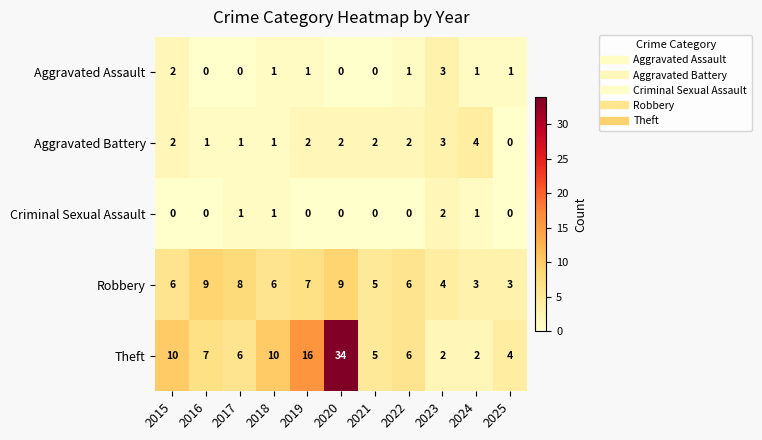

How many Robbery values are between 4 and 8?

7